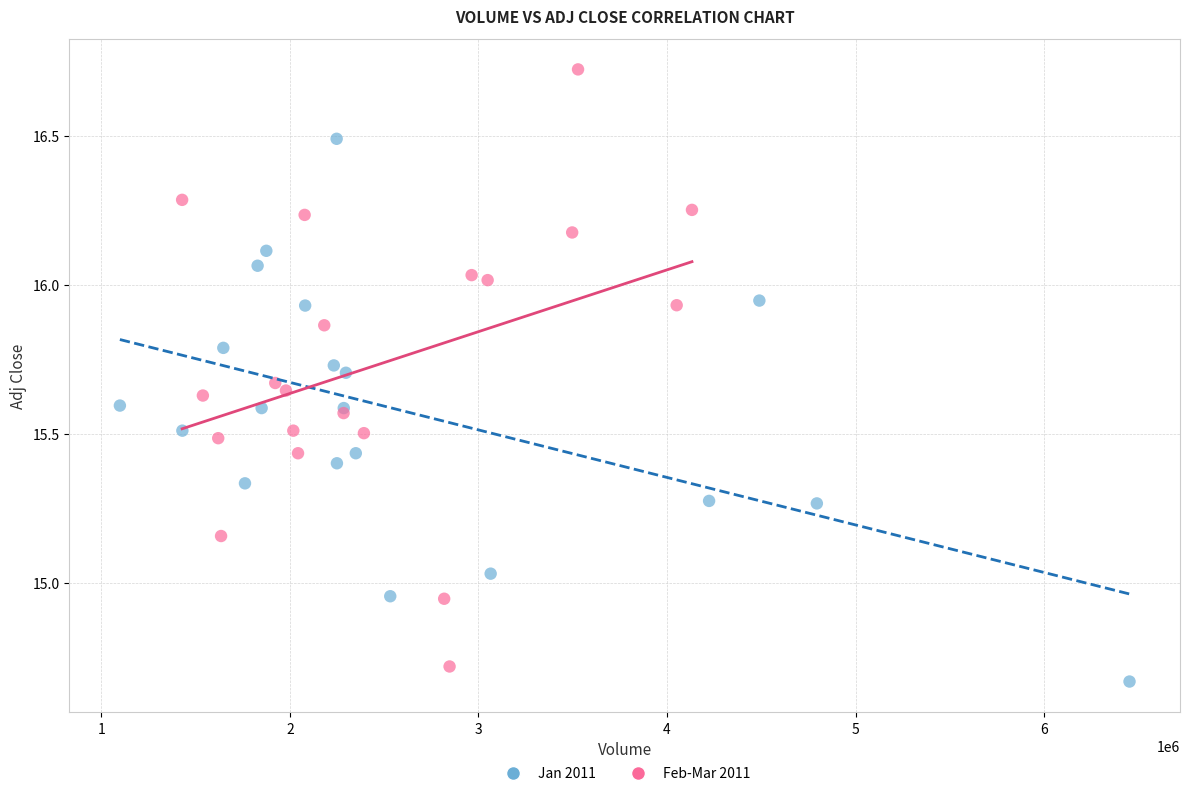

Which series has the largest Y range (max minus min)?

Feb-Mar 2011